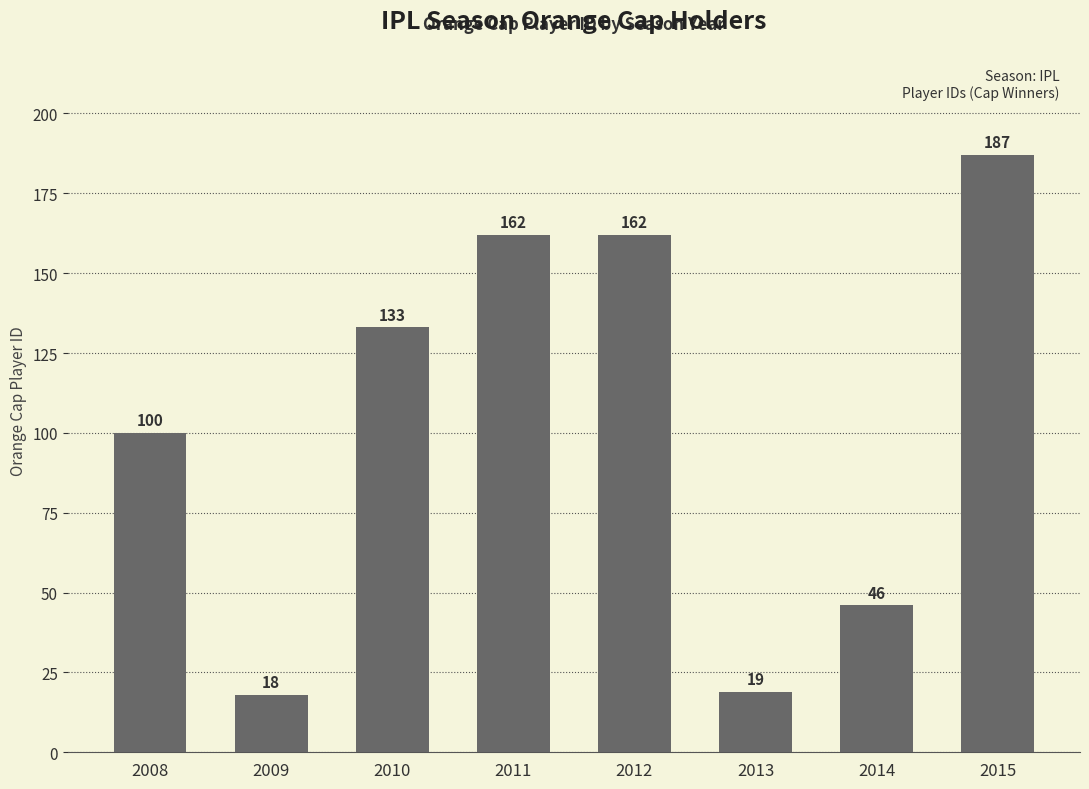

What is the value of the 2nd bar from the left?

18